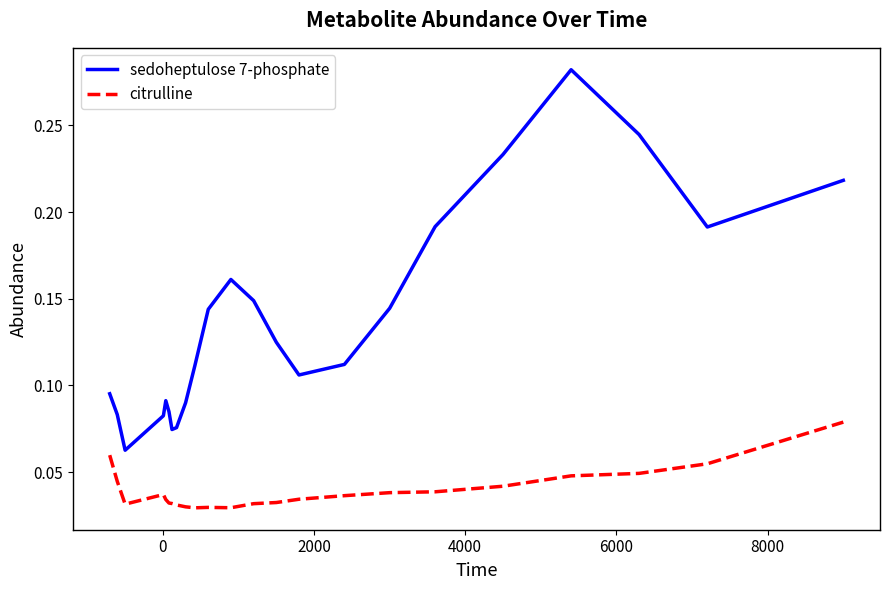

True or false: citrulline and sedoheptulose 7-phosphate intersect in this chart.

False